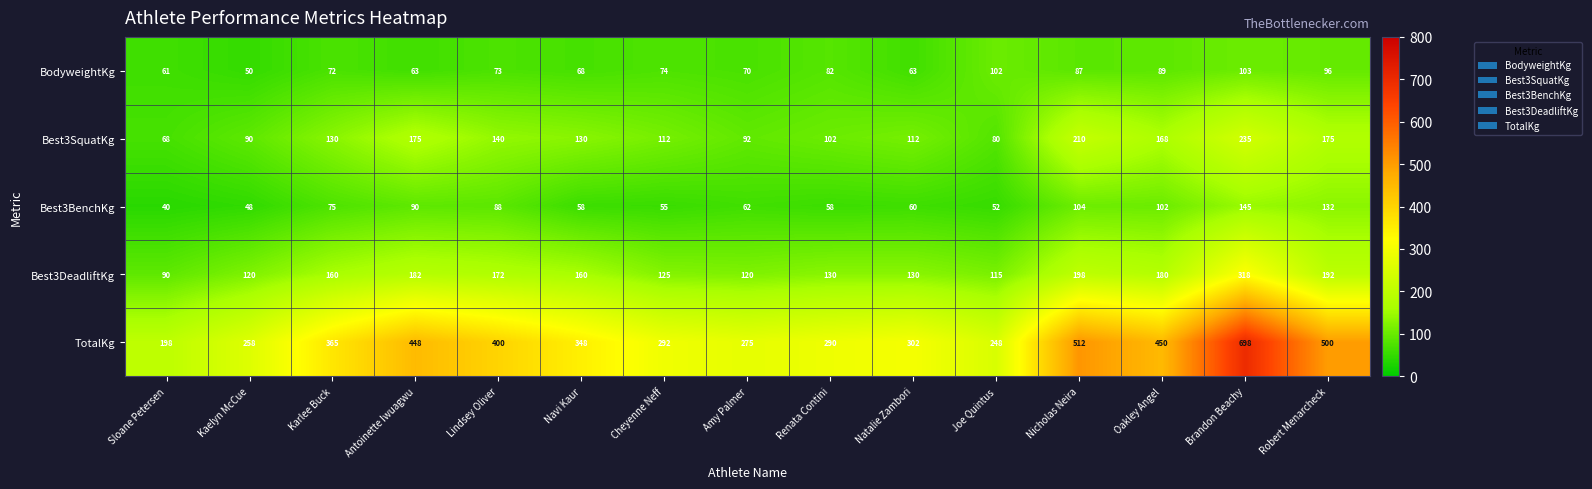

Which series changed the most between Kaelyn McCue and Cheyenne Neff?

TotalKg